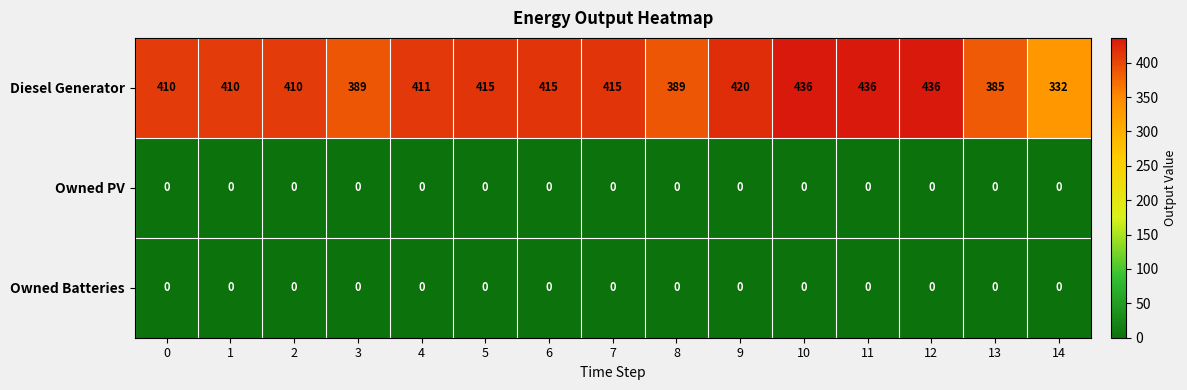

What is the maximum value shown in the chart?

436